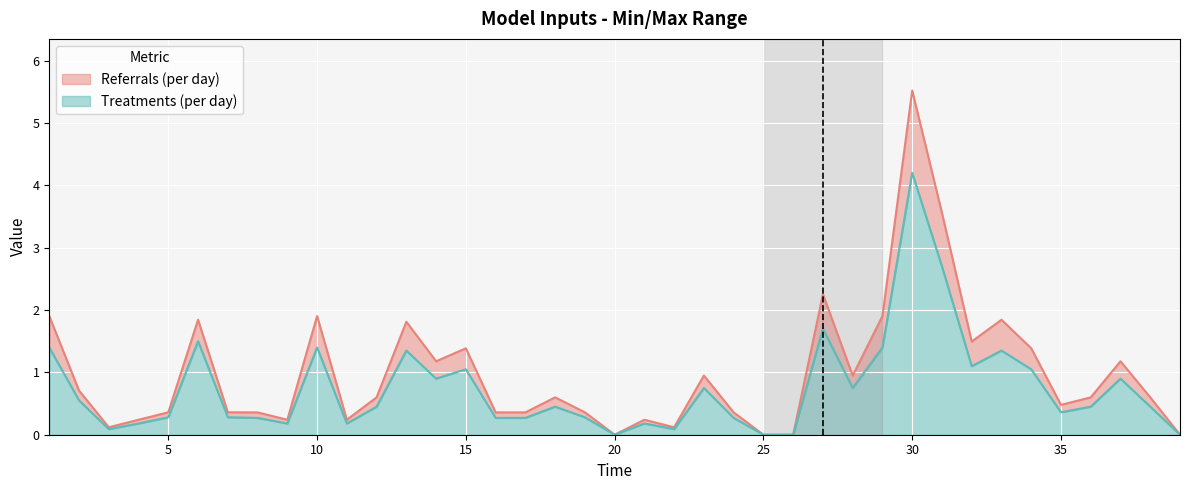

What is the total value across all series at 32?

2.6